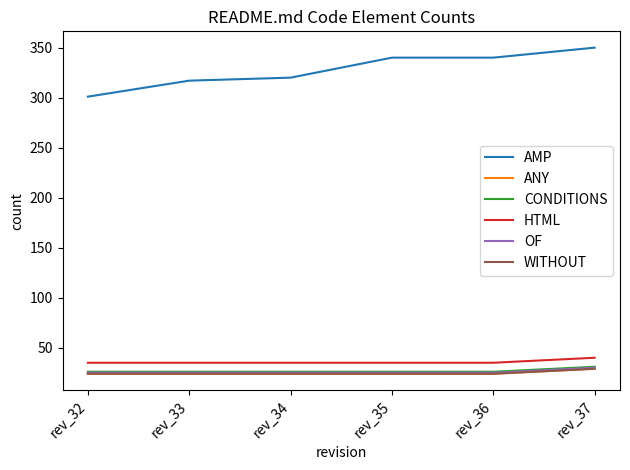

What is the difference between the second highest and minimum values in the AMP series?

39